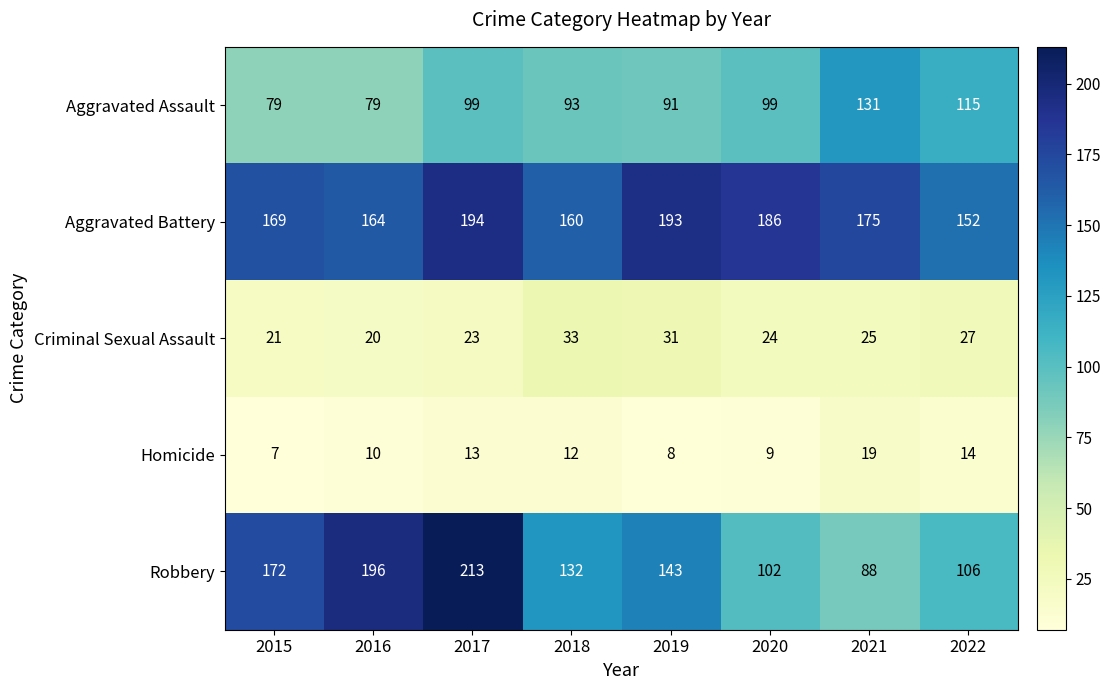

Which label corresponds to the largest value in the chart?

2017